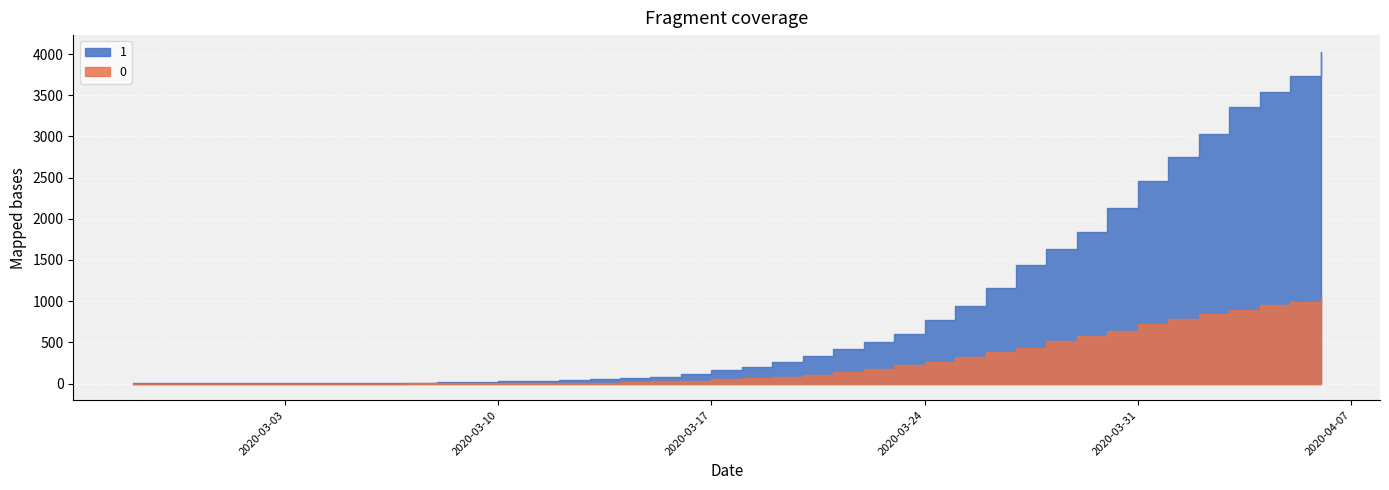

At how many categories does at least one series exceed 2601?

6